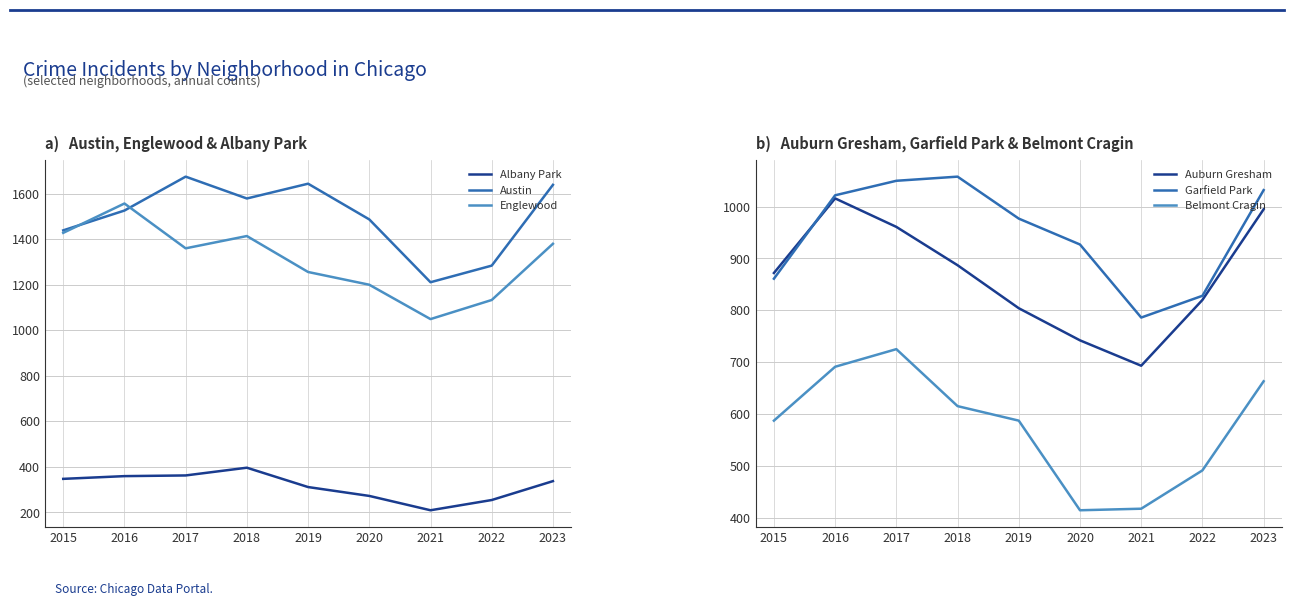

Rank the series by their maximum value, from lowest to highest.

Albany Park, Belmont Cragin, Auburn Gresham, Garfield Park, Englewood, Austin